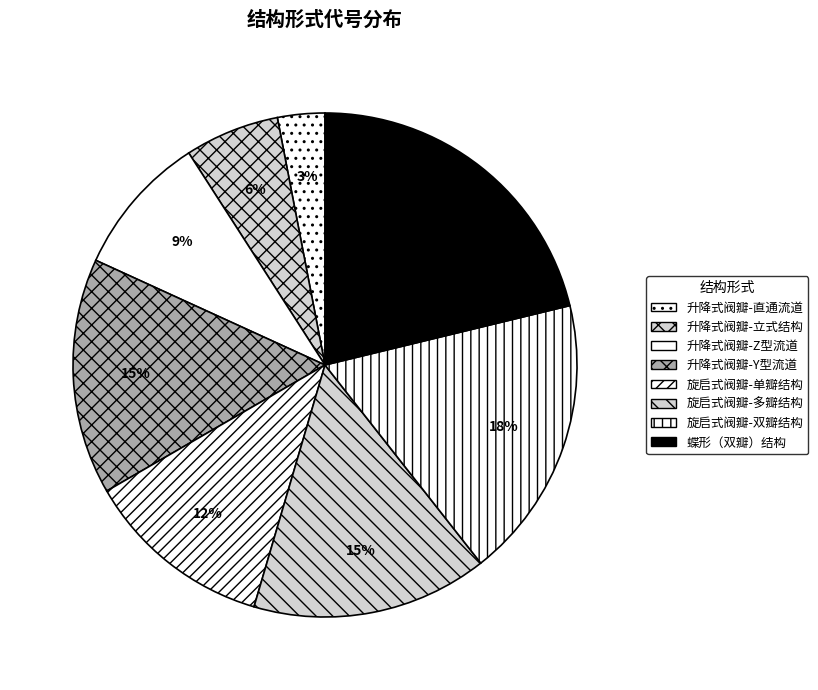

Does 旋启式阀瓣-双瓣结构 represent more than half of the total?

No